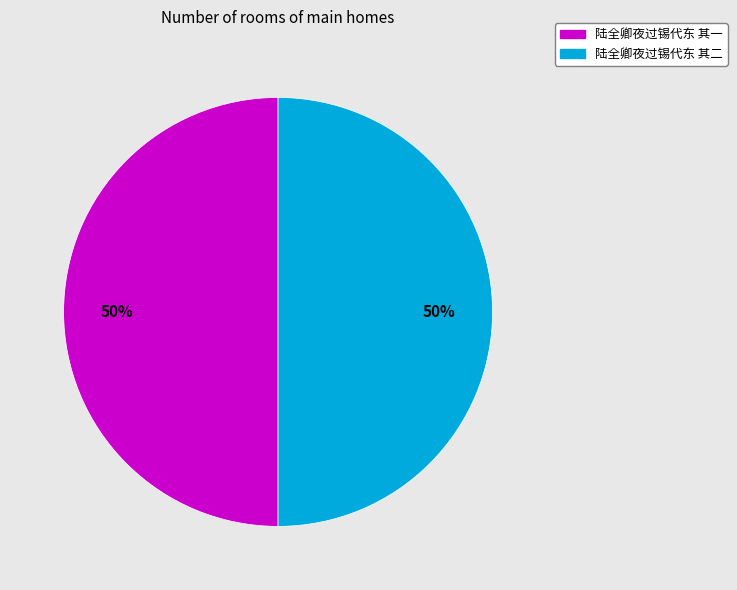

To the nearest percent, what portion does 陆全卿夜过锡代东 其二 represent?

50%